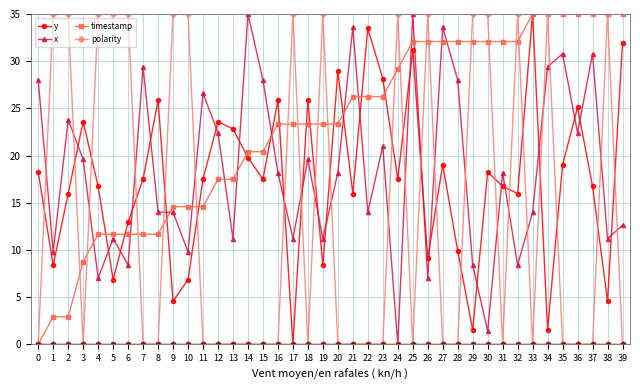

True or false: y and polarity cross at least once.

True